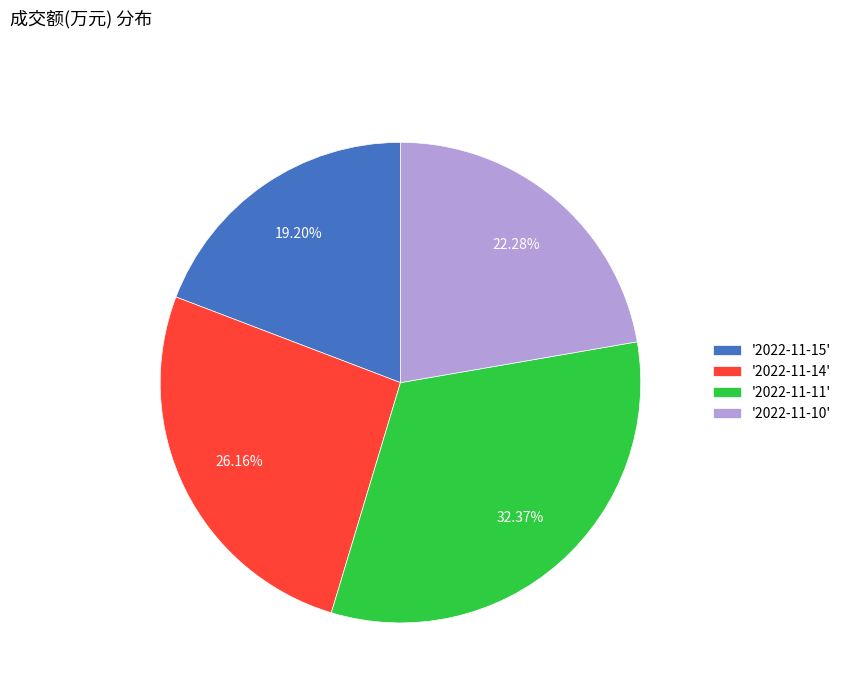

What is the largest slice in the pie chart?

'2022-11-11'